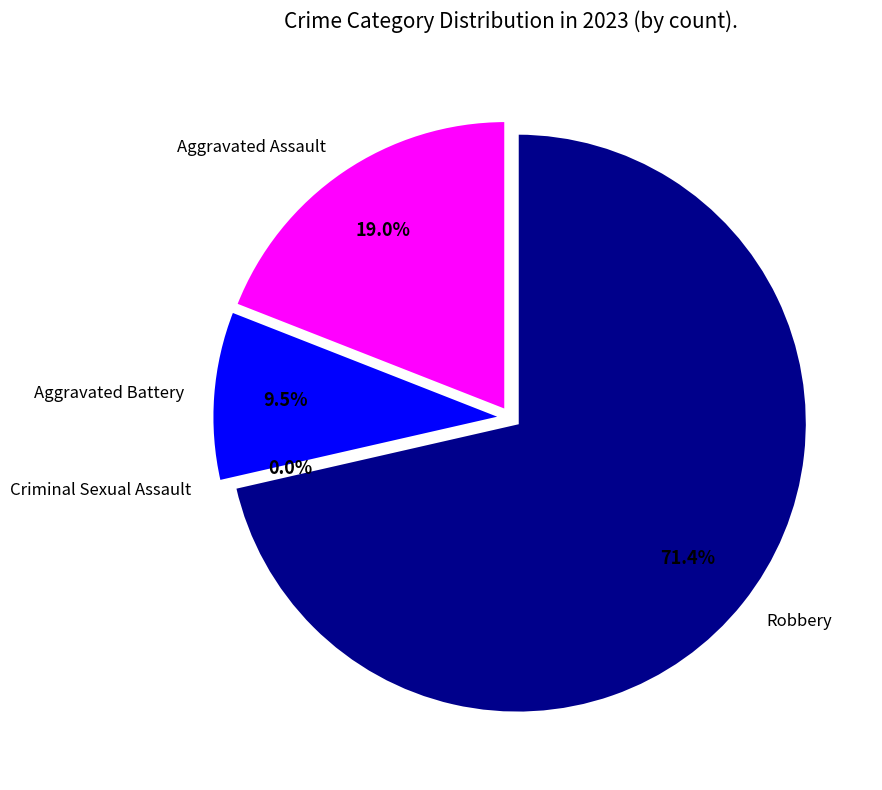

What percentage is the Aggravated Battery slice, to the nearest percent?

10%